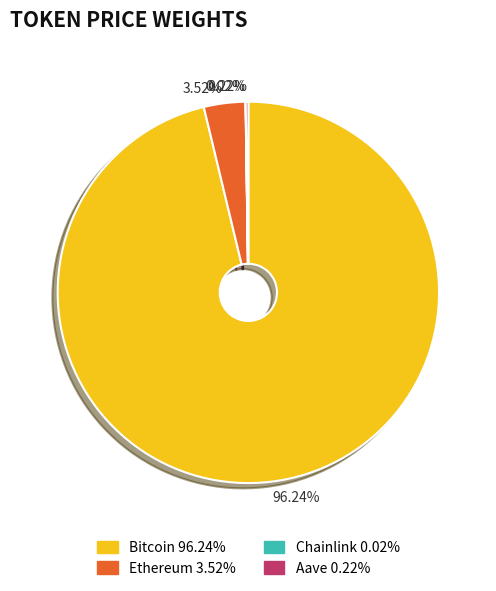

Does any single category account for the majority?

Yes